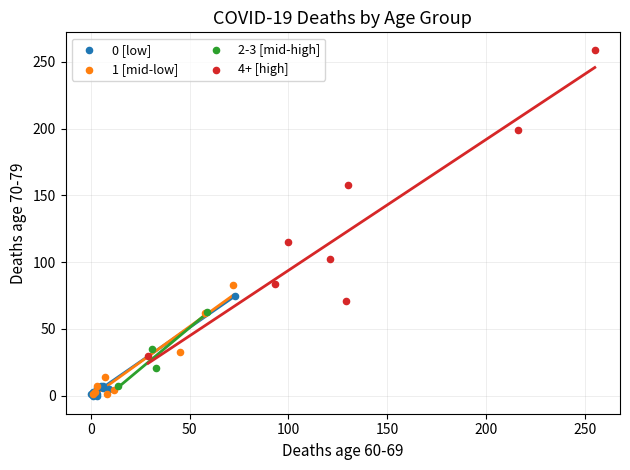

Which series reaches the maximum Y coordinate?

4+ [high]